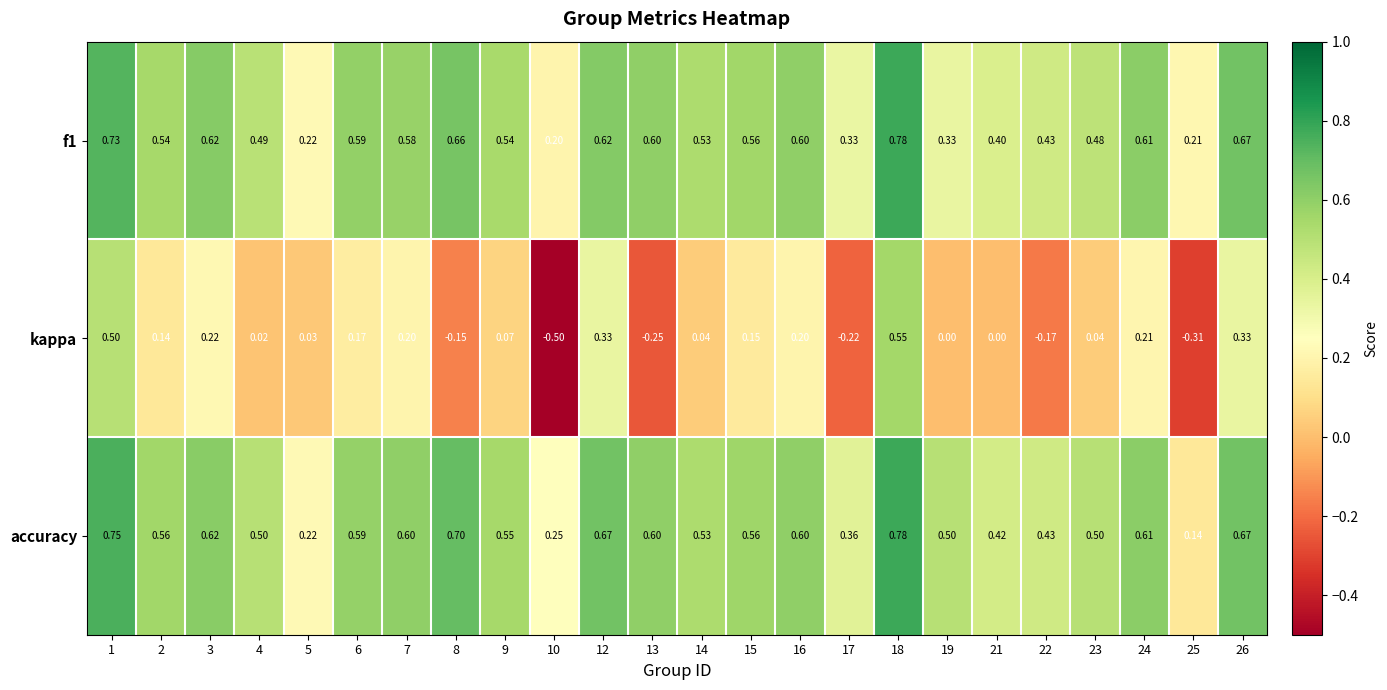

Which series changed the most between 3 and 17?

kappa